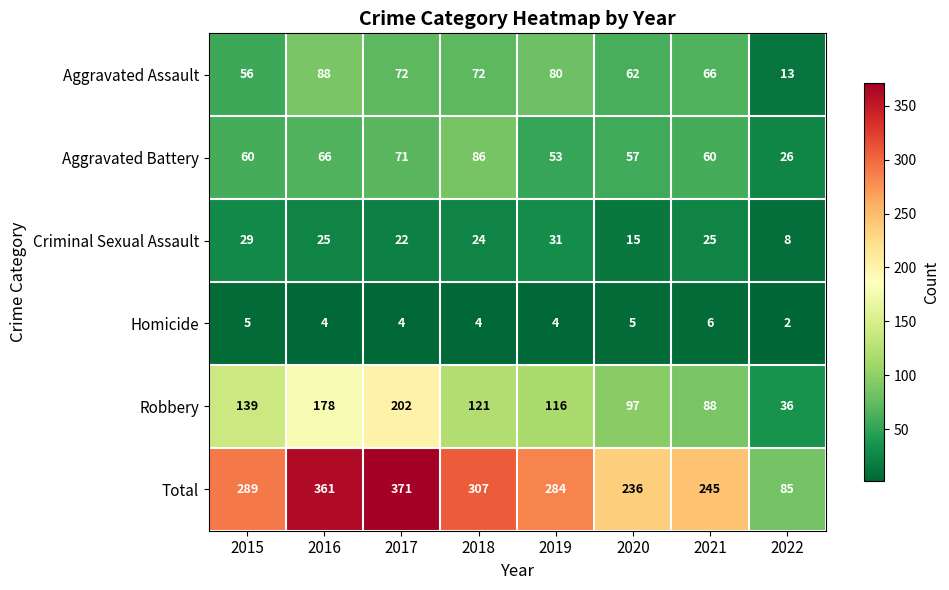

What is the difference between the Aggravated Assault values at 2018 and 2016?

16